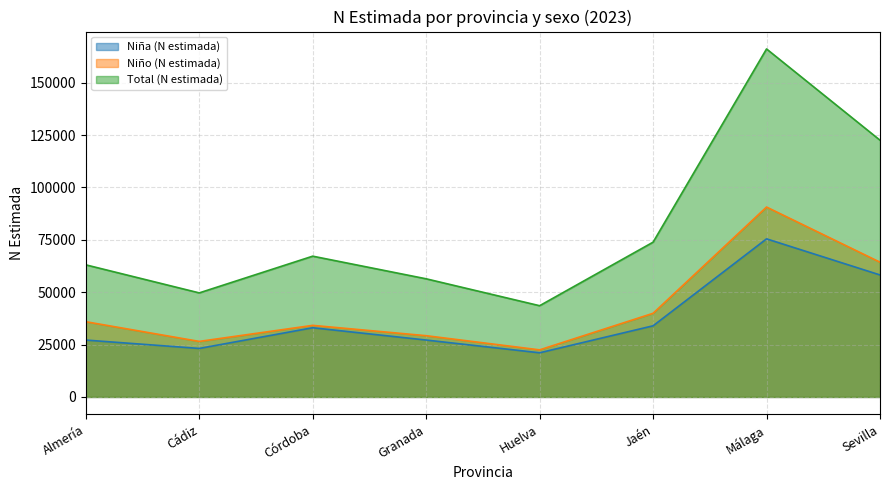

Is it true that Niña (N estimada) equals 6064 at Huelva?

False